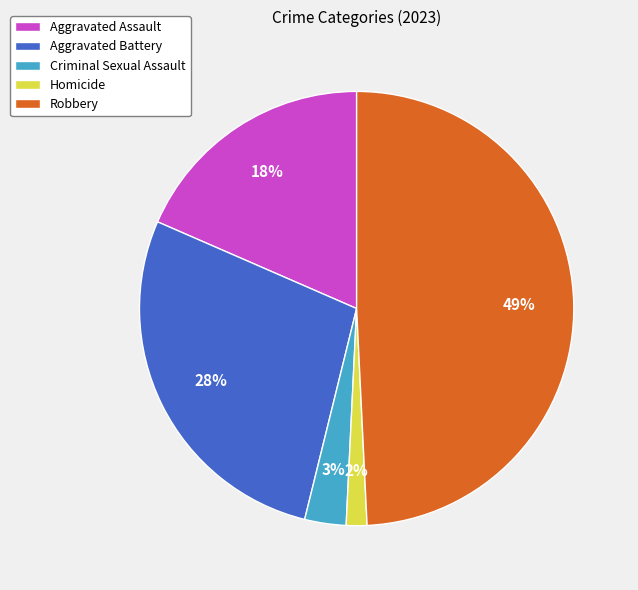

Does any single category account for the majority?

No